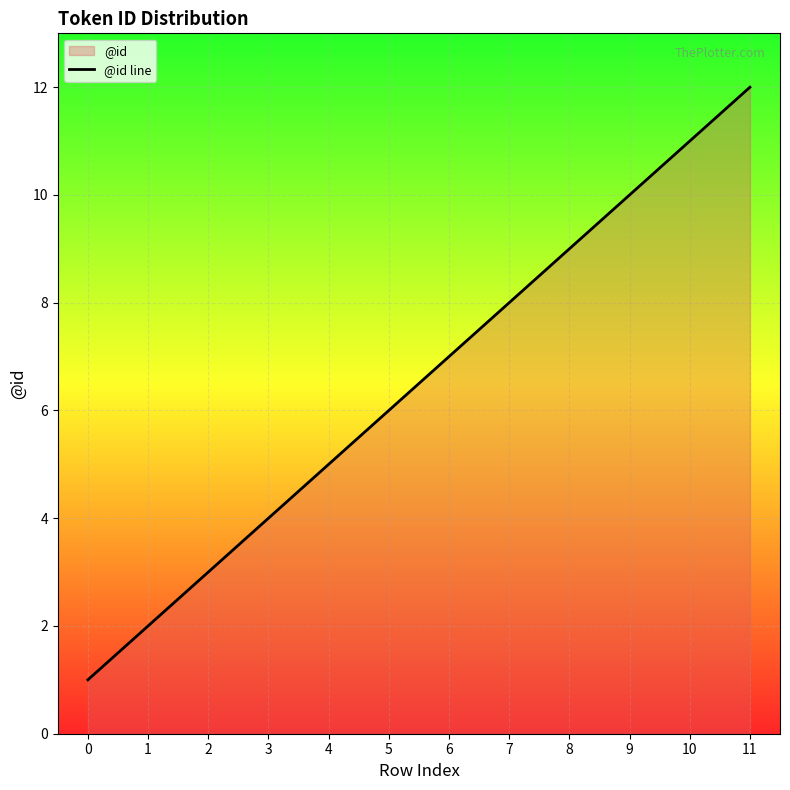

Where is the data nearest to the value 6?

5